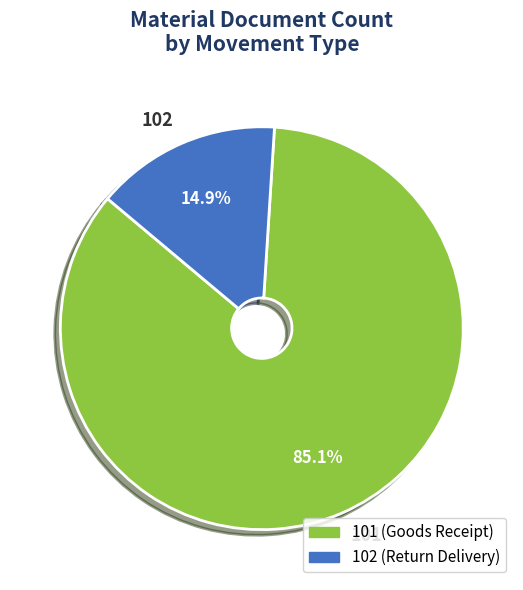

Is there any slice that represents more than half of the pie?

Yes